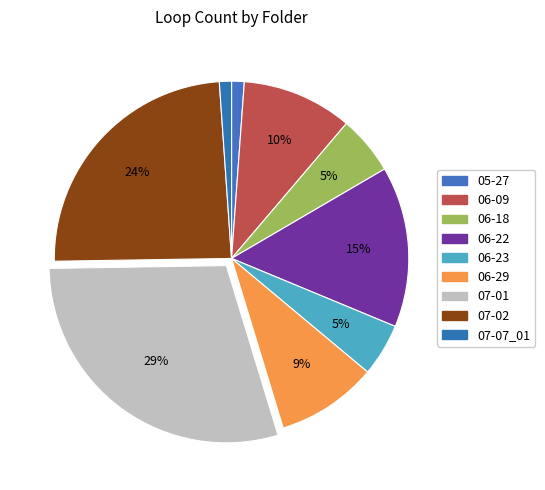

Count the number of slices in the pie.

9